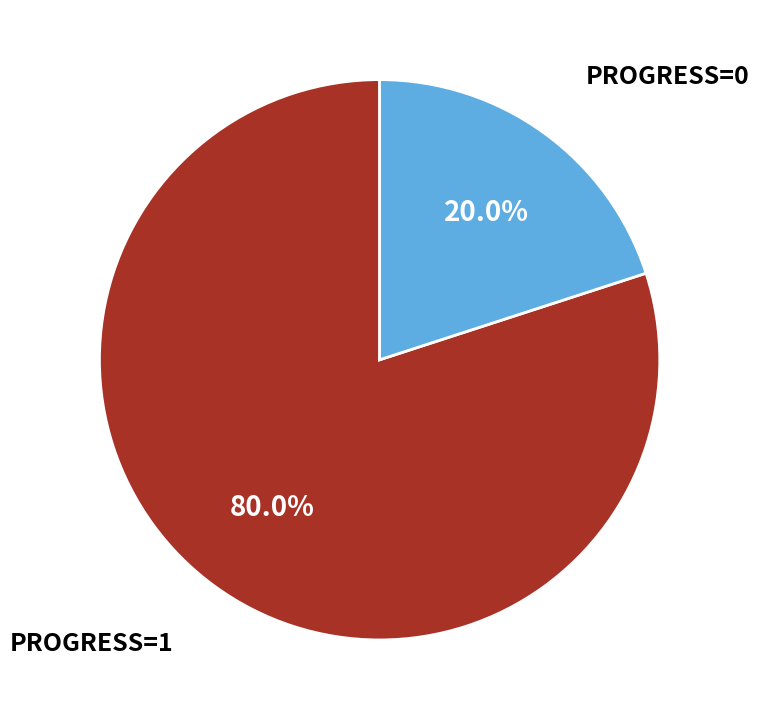

Which category has the smallest portion of the pie?

PROGRESS=0